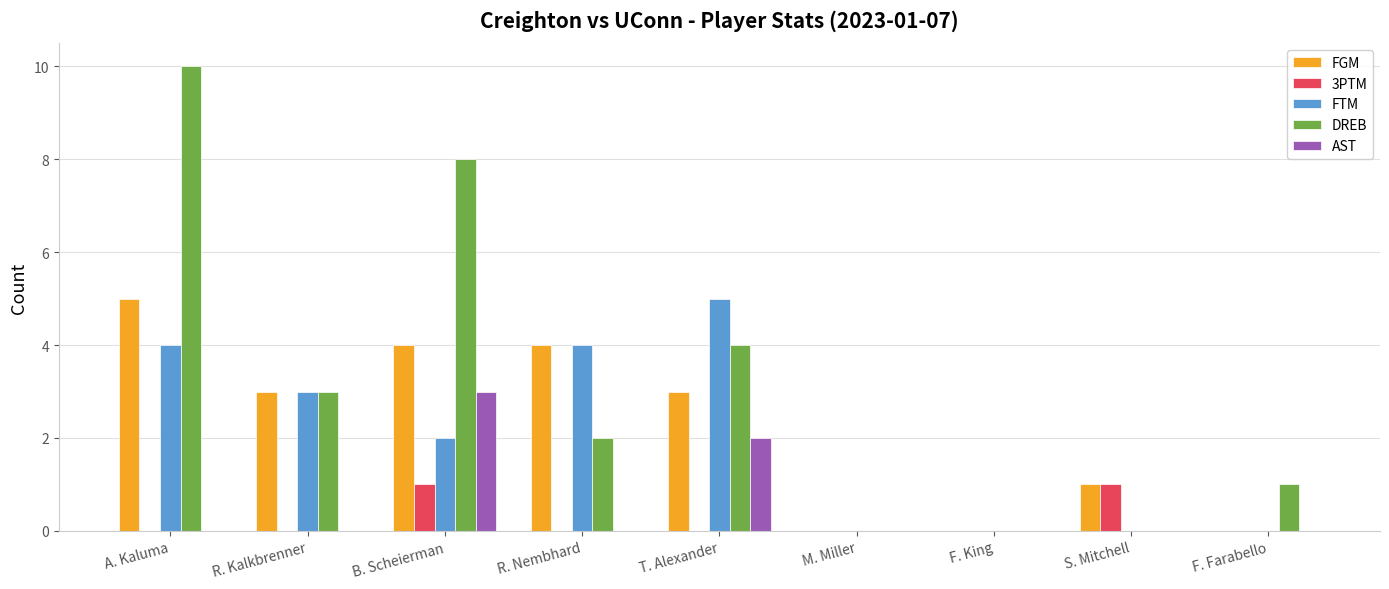

What is the sum of the FGM values at R. Kalkbrenner and R. Nembhard?

7